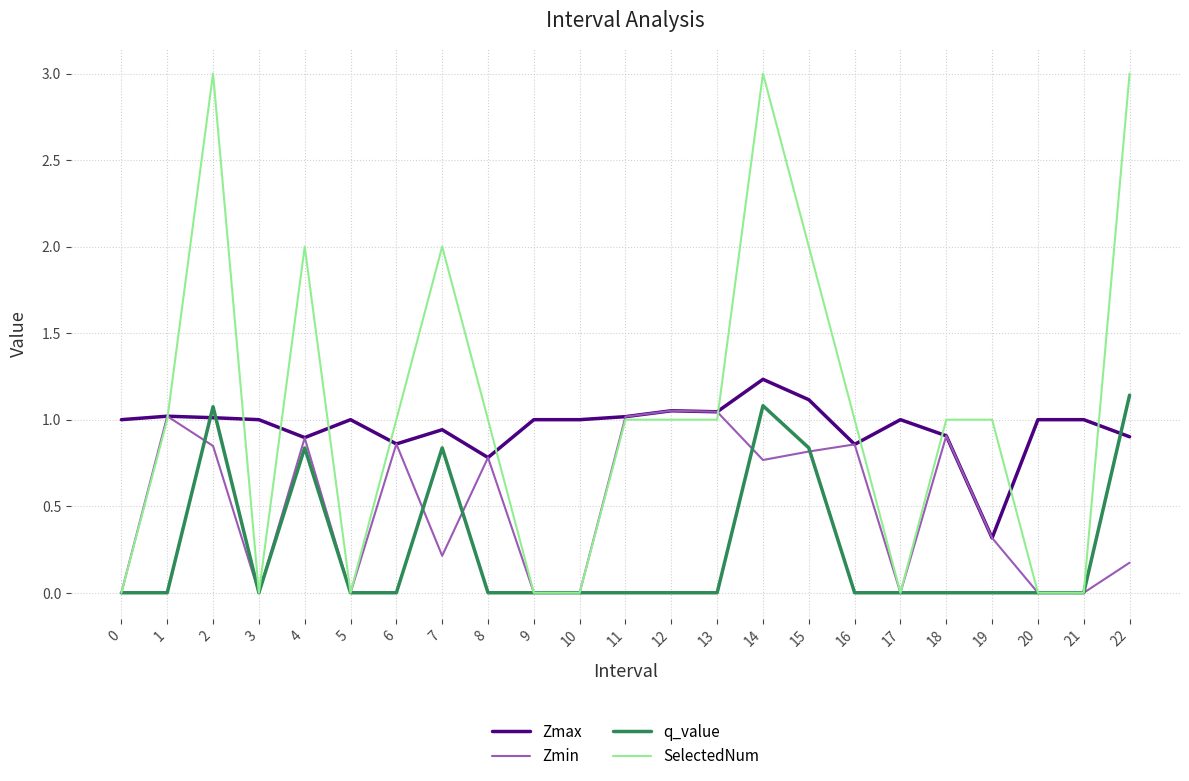

True or false: Zmin has more than 1 interior local peaks.

True